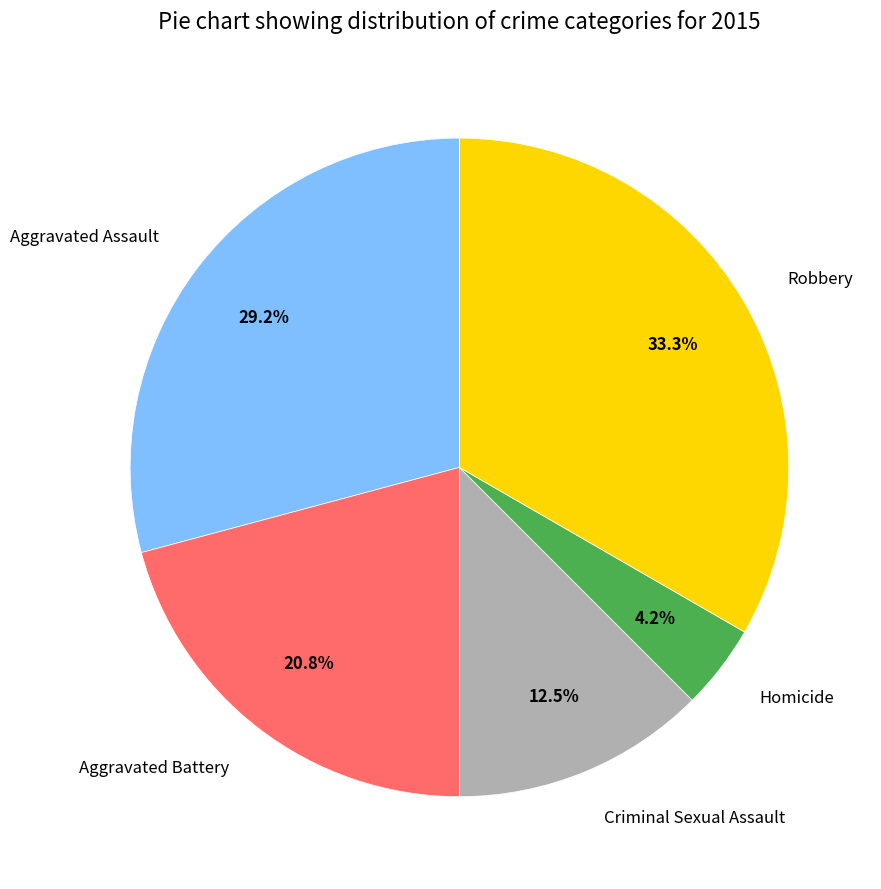

To the nearest percent, what is the combined percentage of Criminal Sexual Assault and Aggravated Battery?

33%